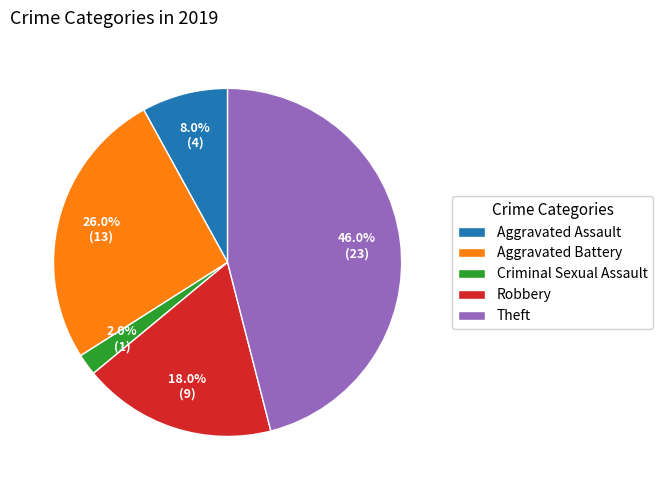

Rank the categories by value from lowest to highest.

Criminal Sexual Assault, Aggravated Assault, Robbery, Aggravated Battery, Theft